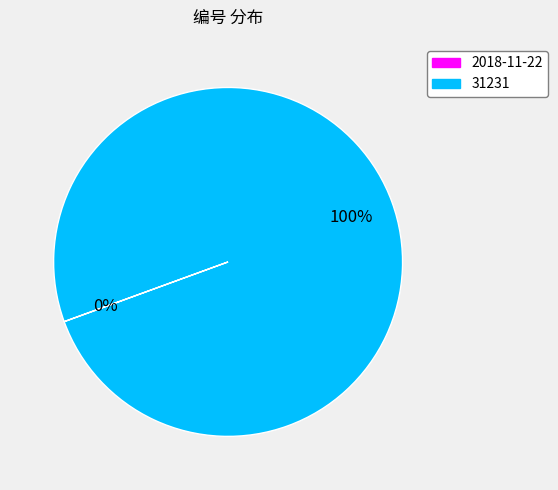

The 31231 slice represents 89% of the pie. True or false?

False